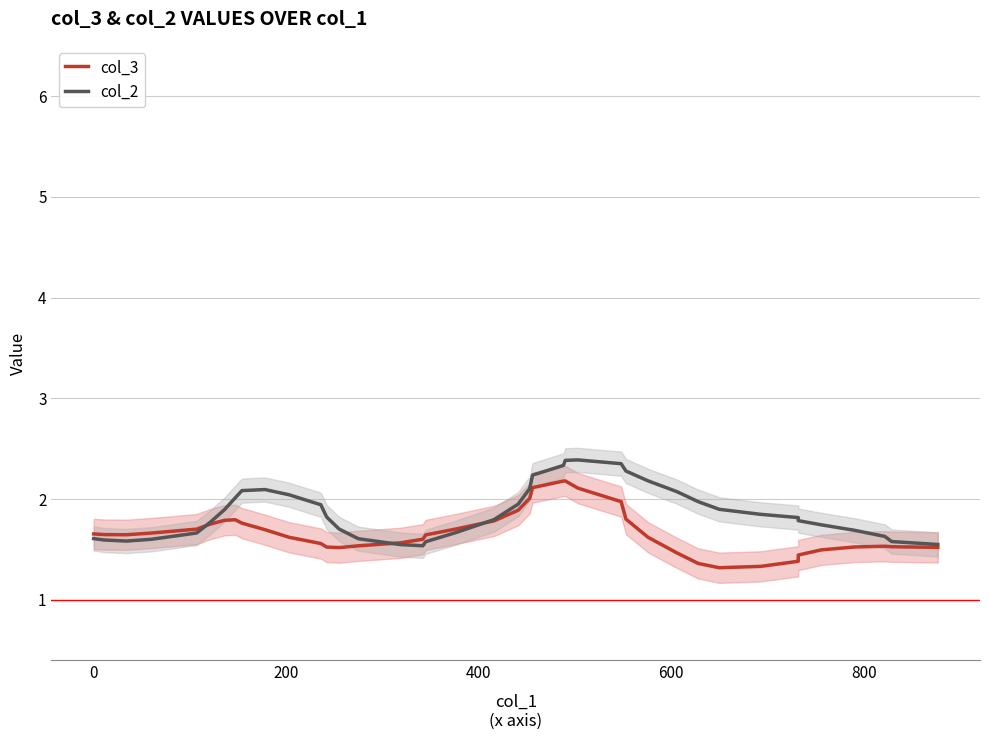

True or false: col_3 has a value of 1.7 at 400.

True